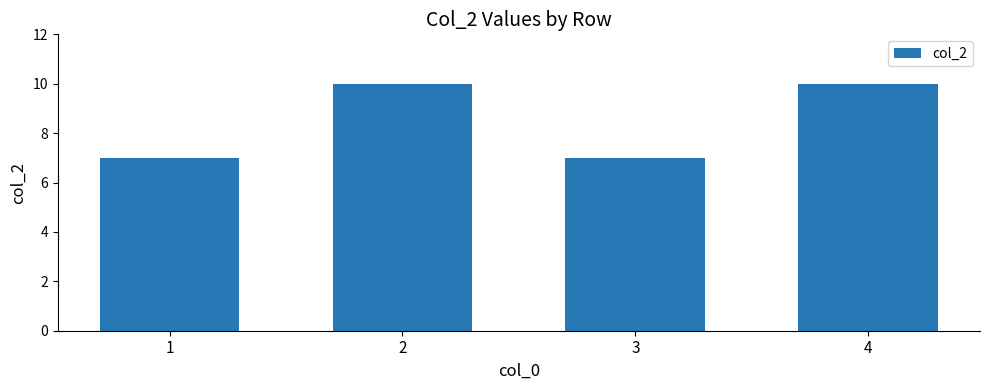

What is the difference between the values at 2 and 3?

3